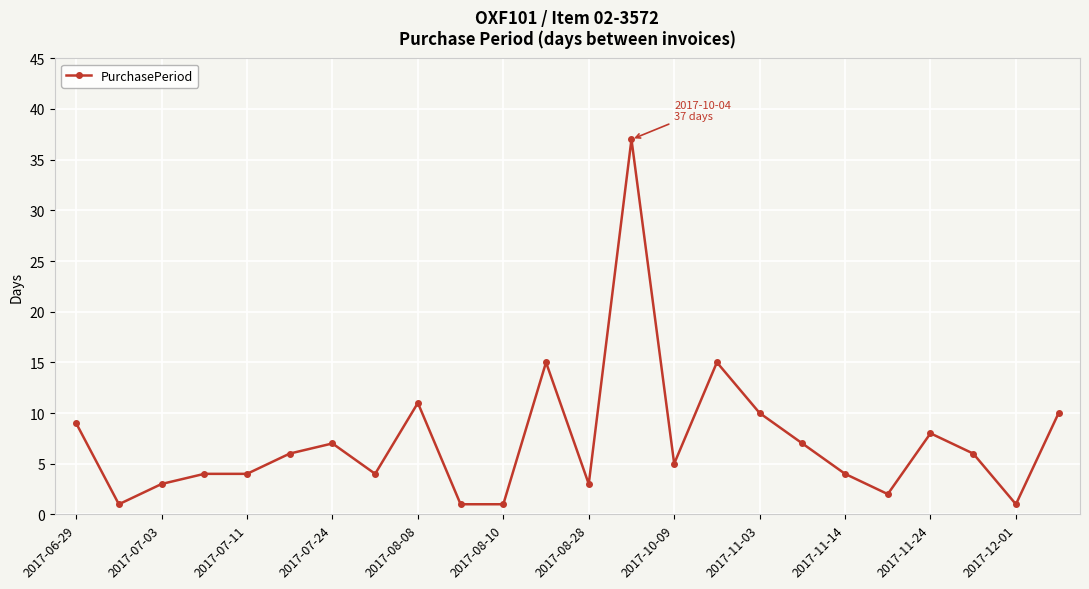

What is the maximum value shown in the chart?

37